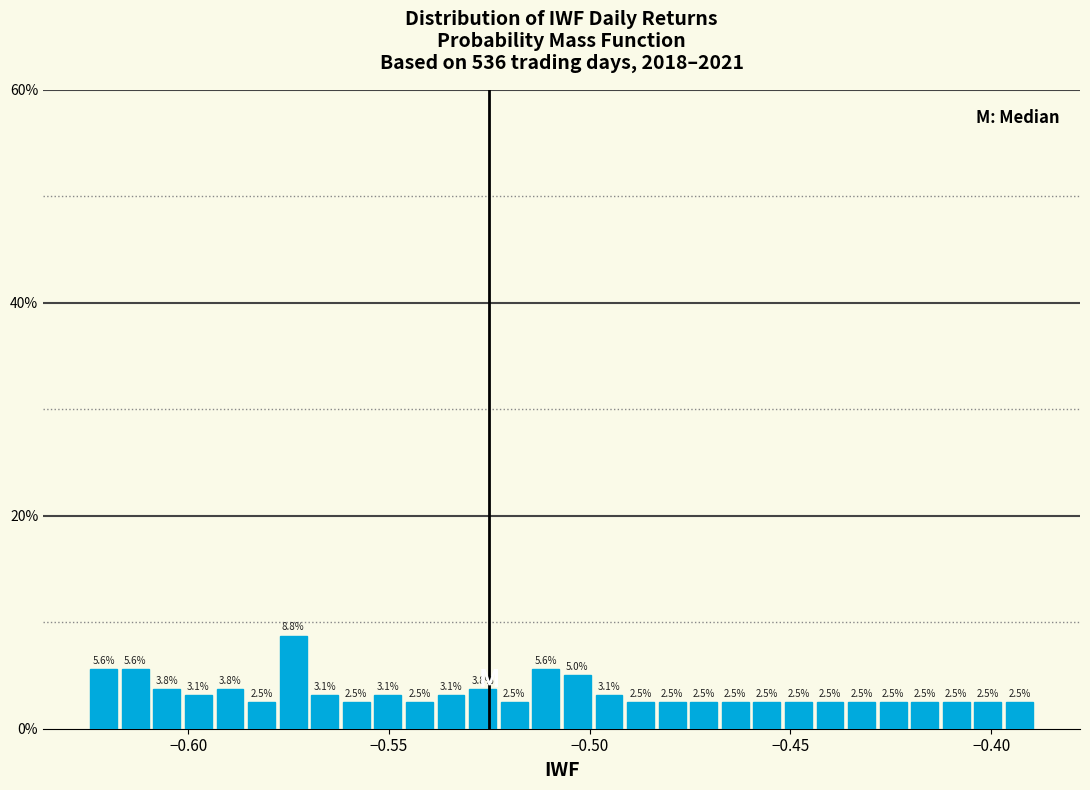

Around what value on the x-axis is the tallest bar? Give the approximate position of its centre, as read against the axis.

-0.575